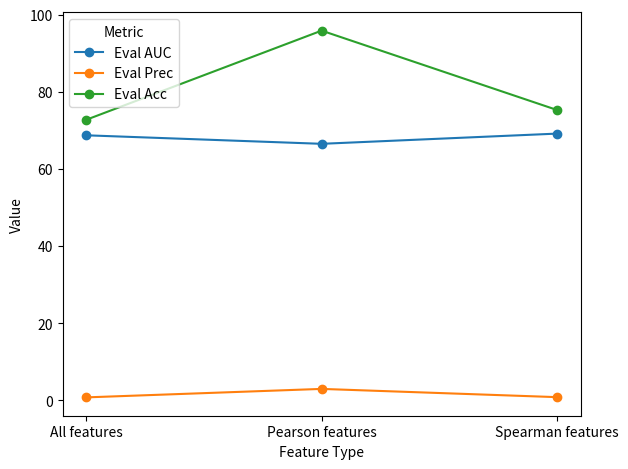

What is the average value of the Eval Prec series?

1.5